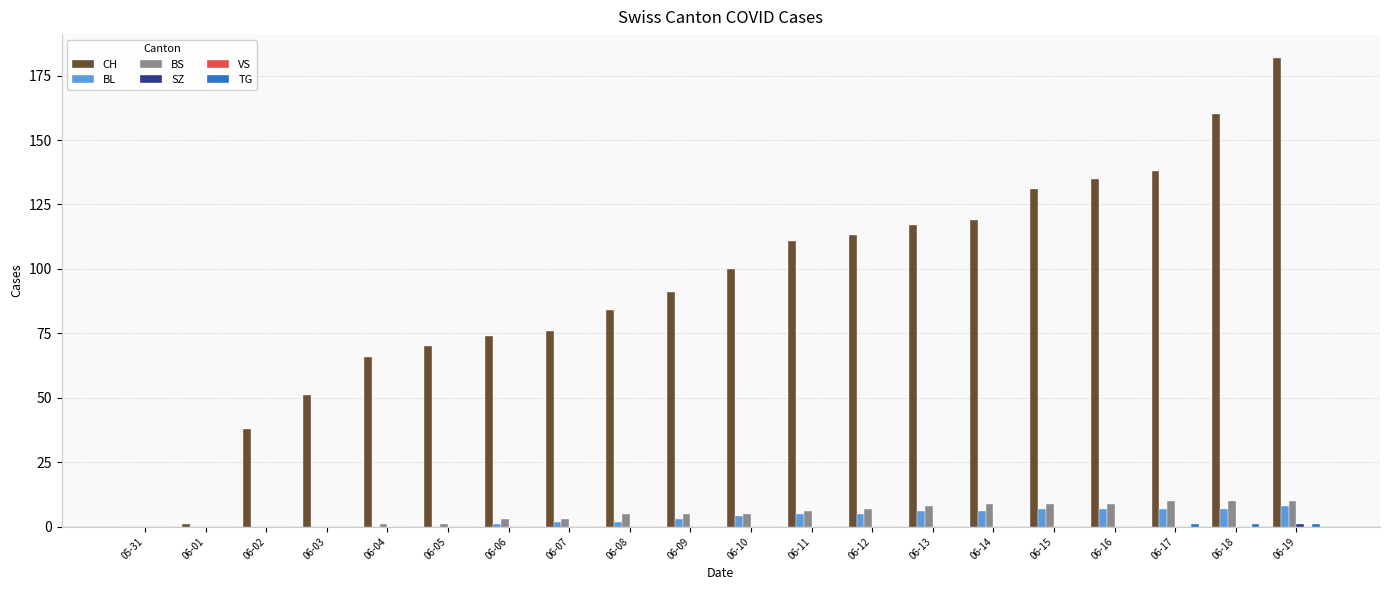

What is the sum of all CH values?

1857